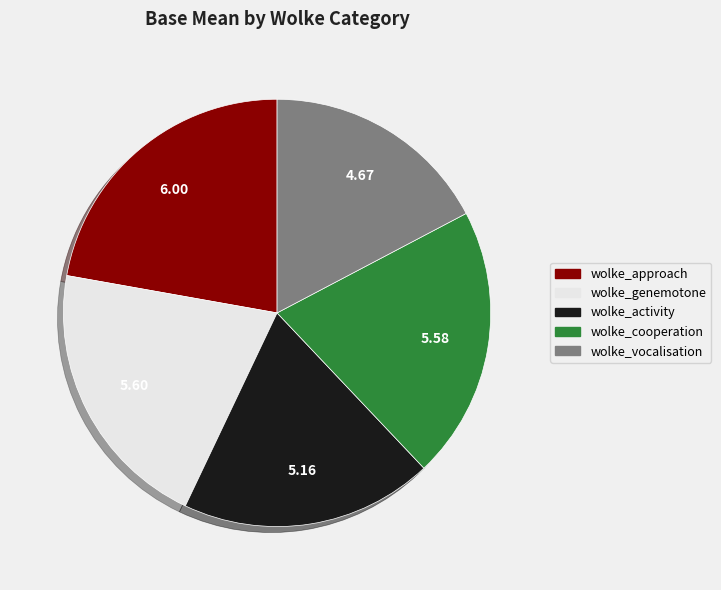

The wolke_vocalisation slice represents 5% of the pie. True or false?

False